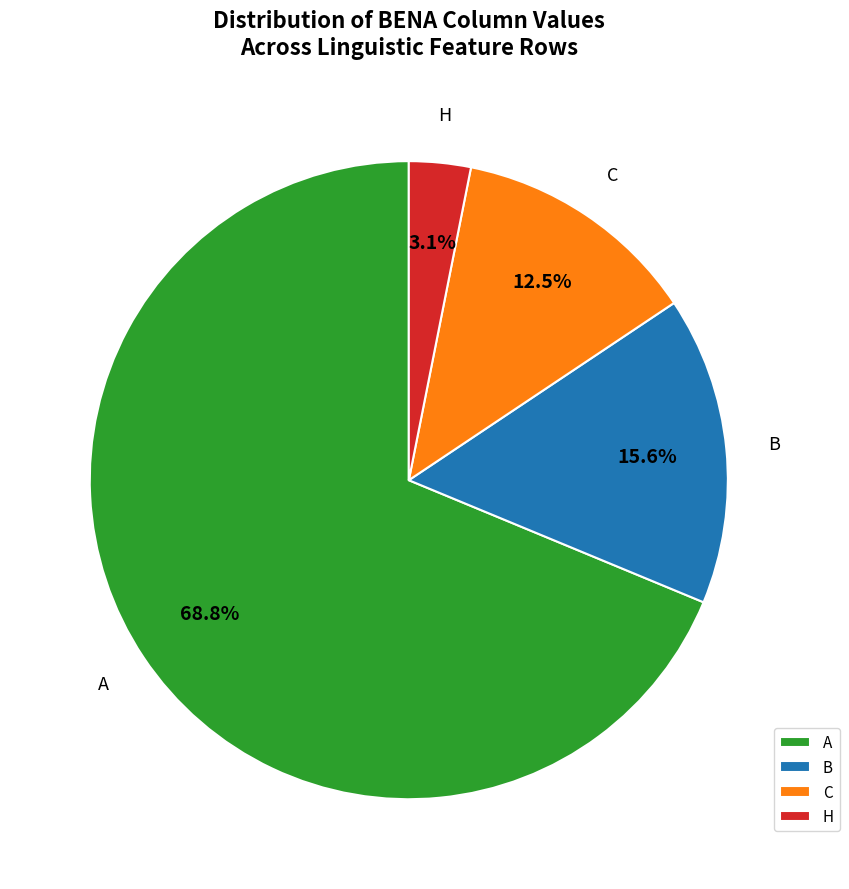

What percentage is NOT represented by B?

84.4%